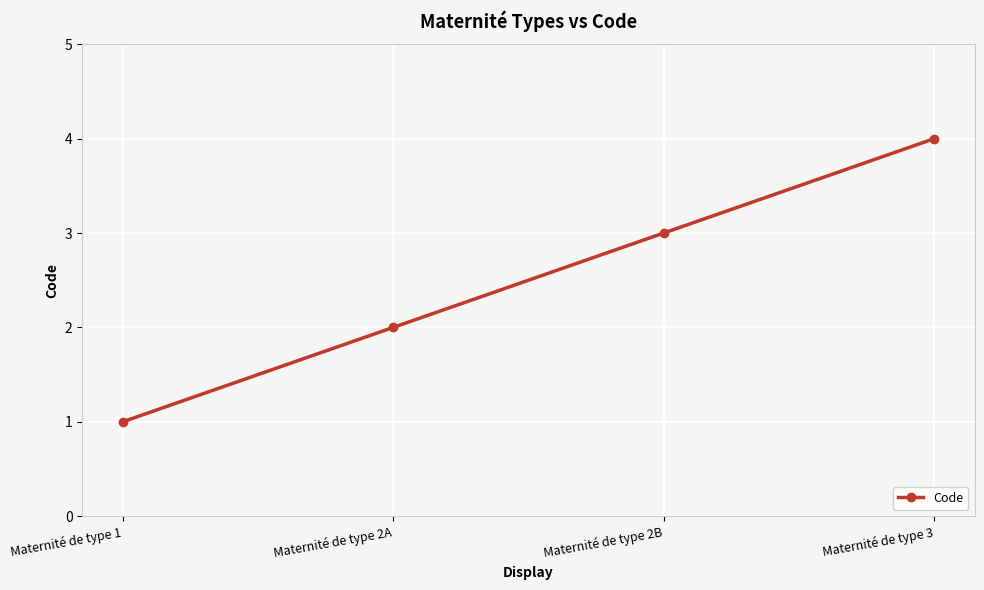

What is the difference between the maximum and minimum values?

3